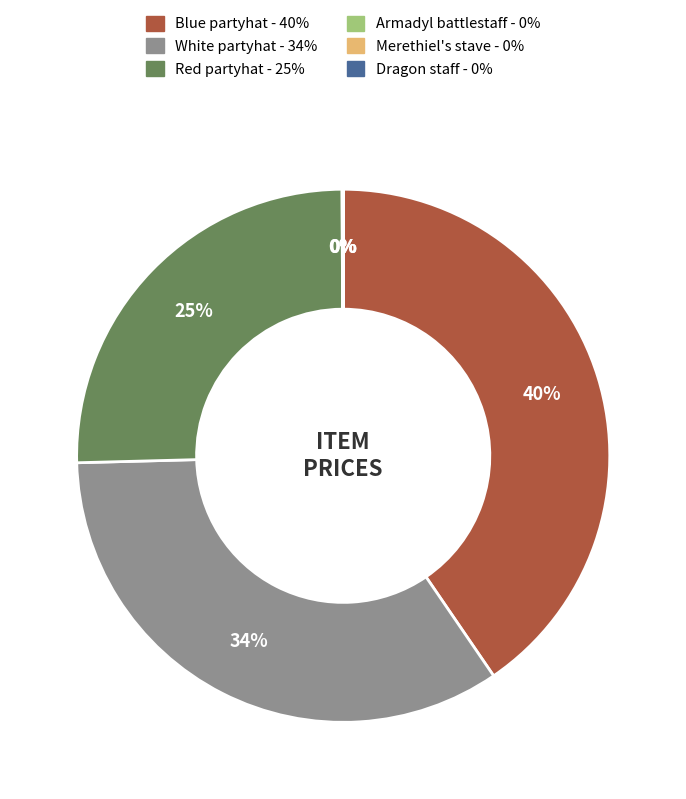

To the nearest percent, what is the difference between the largest and smallest slice percentages?

40%